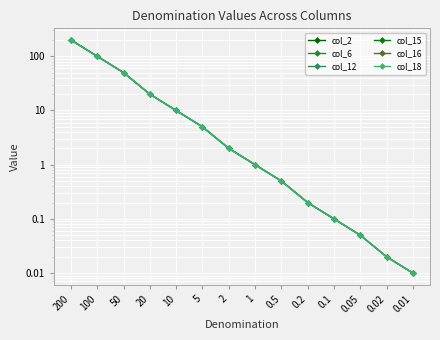

What is the maximum value shown in the chart?

200.0